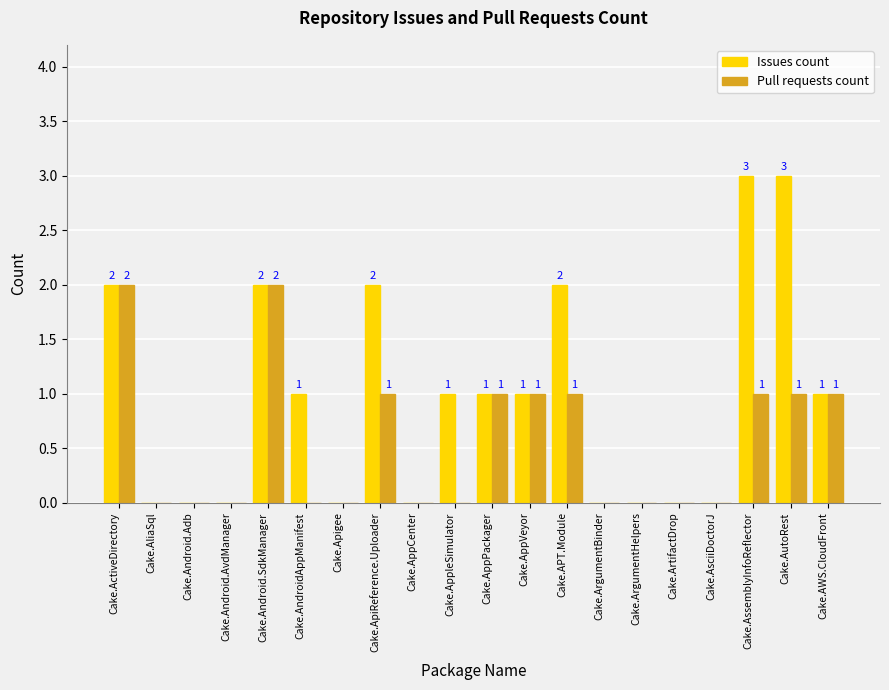

The value of Pull requests count at Cake.Android.SdkManager is 3. True or false?

False